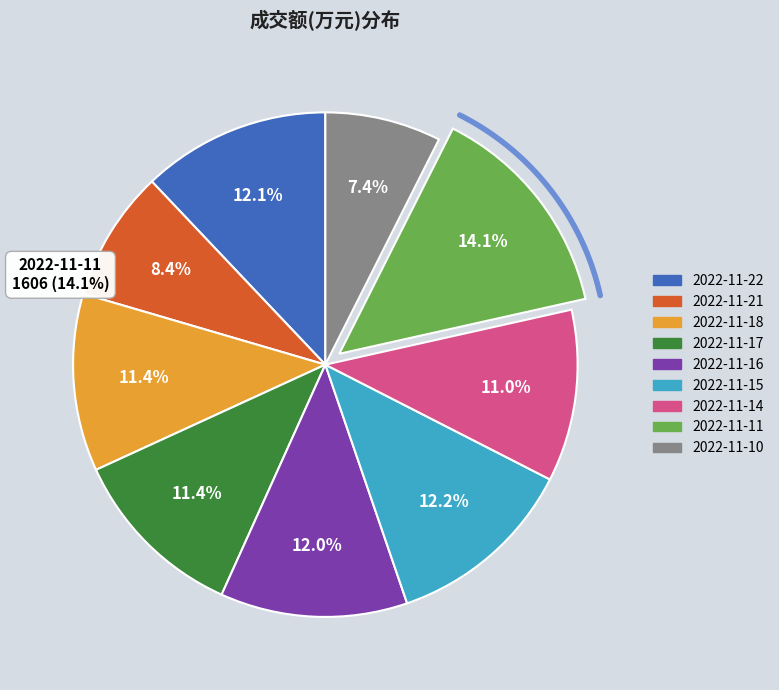

The 2022-11-15 slice represents 19% of the pie. True or false?

False